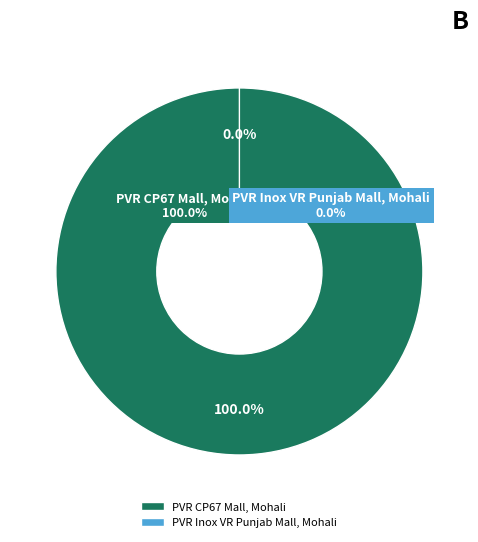

To the nearest percent, what is the difference between the PVR Inox VR Punjab Mall, Mohali and PVR CP67 Mall, Mohali slice percentages?

100%